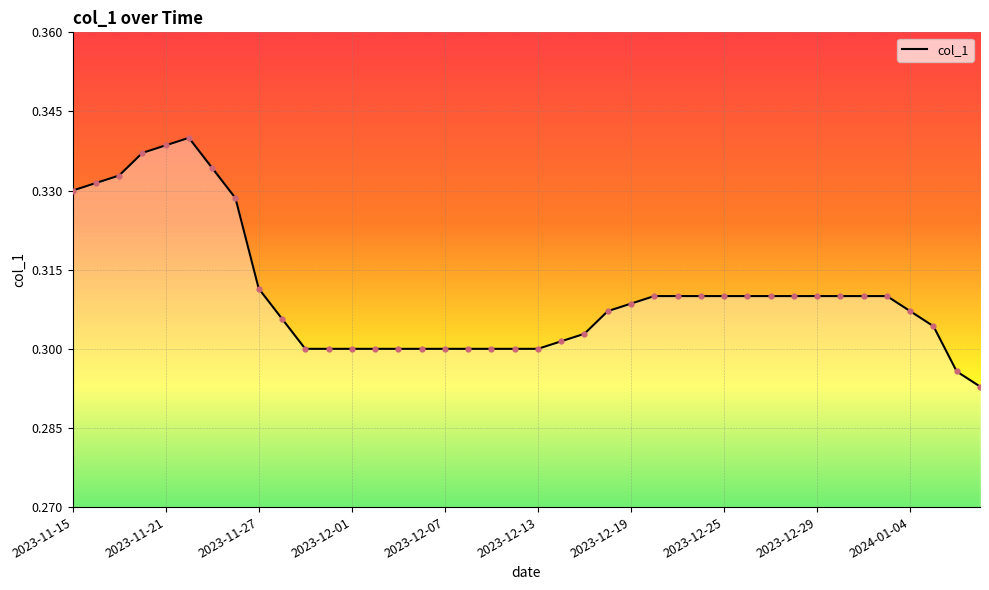

How many lines are shown in the chart?

1